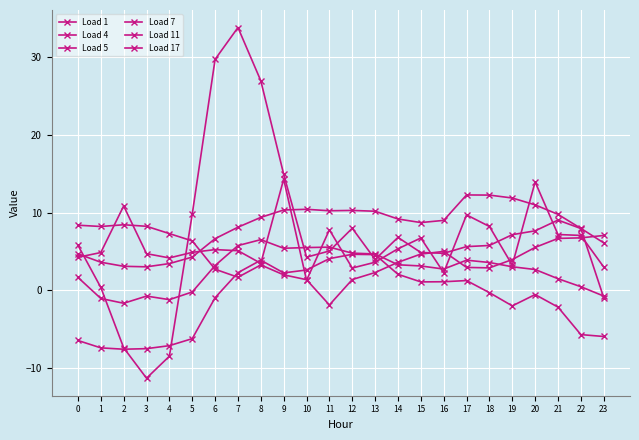

What is the value of the Load 11 point at the 22nd from the left?

1.5